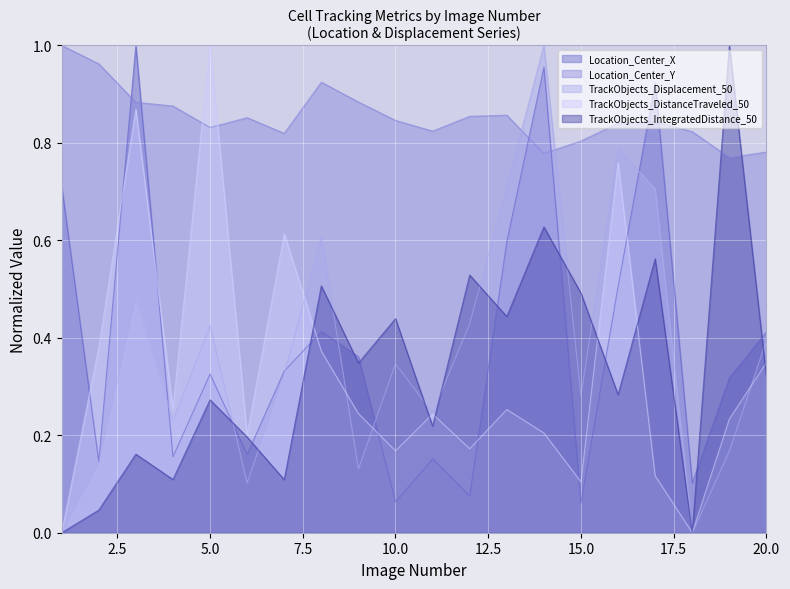

Where is the first local minimum for TrackObjects_DistanceTraveled_50?

4